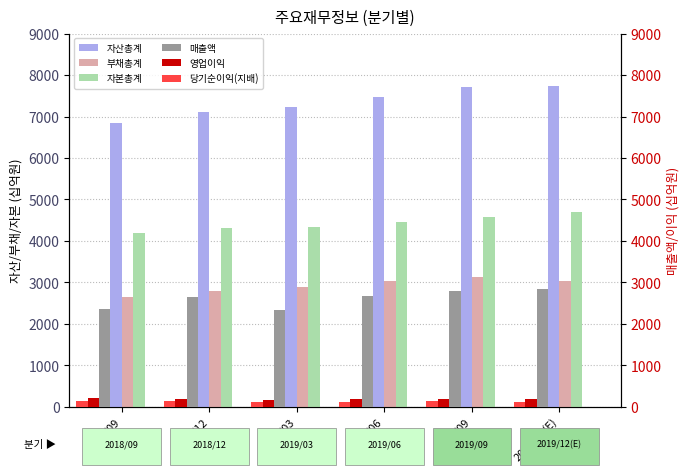

Which series has the largest range (max minus min)?

자산총계